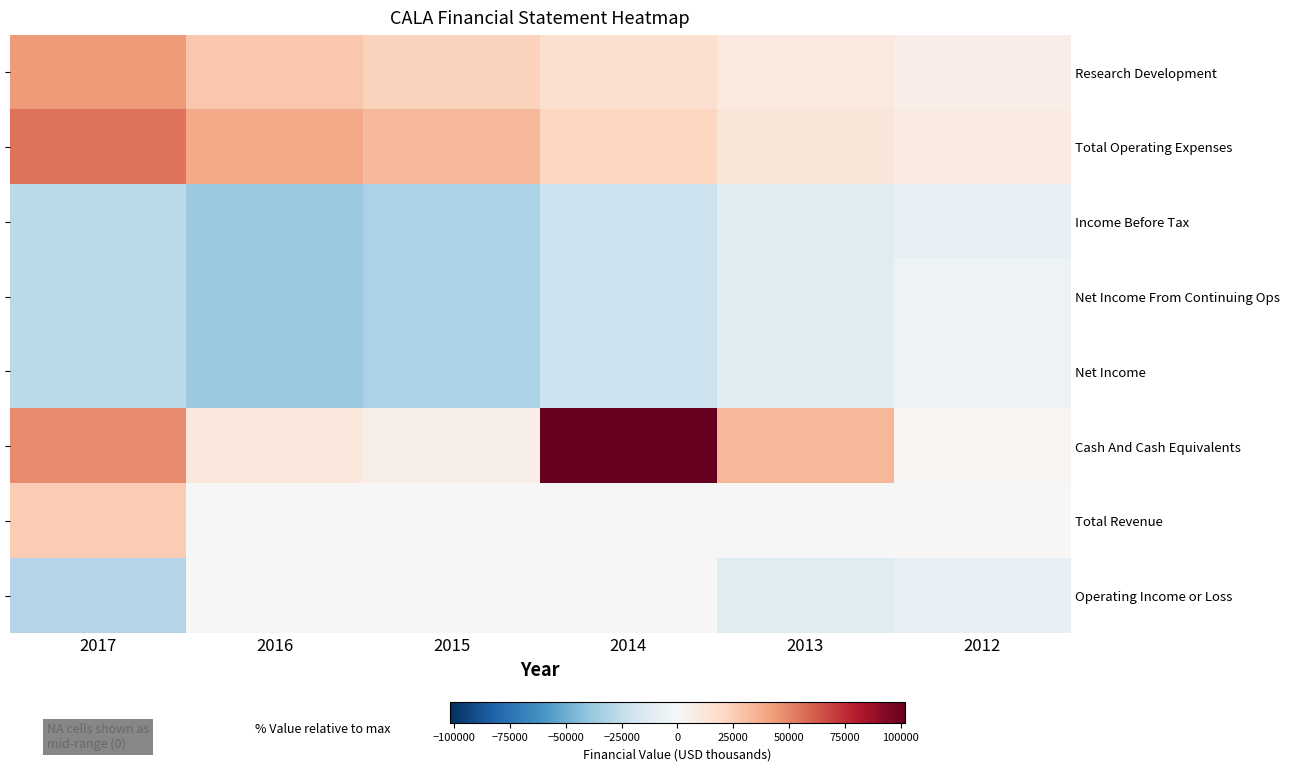

The Net Income From Continuing Ops series shows -5100 at 2012. True or false?

True